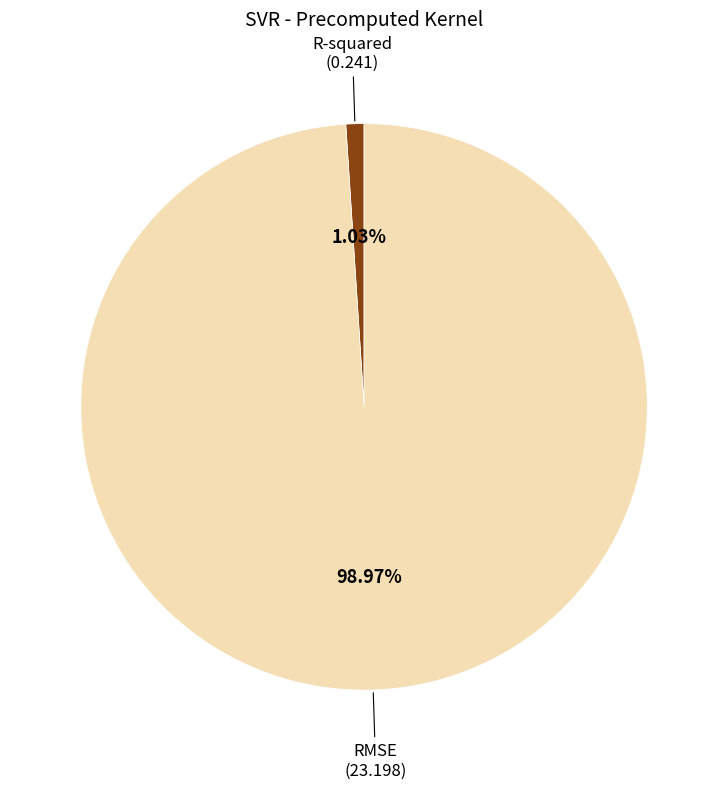

Does any single category account for the majority?

Yes